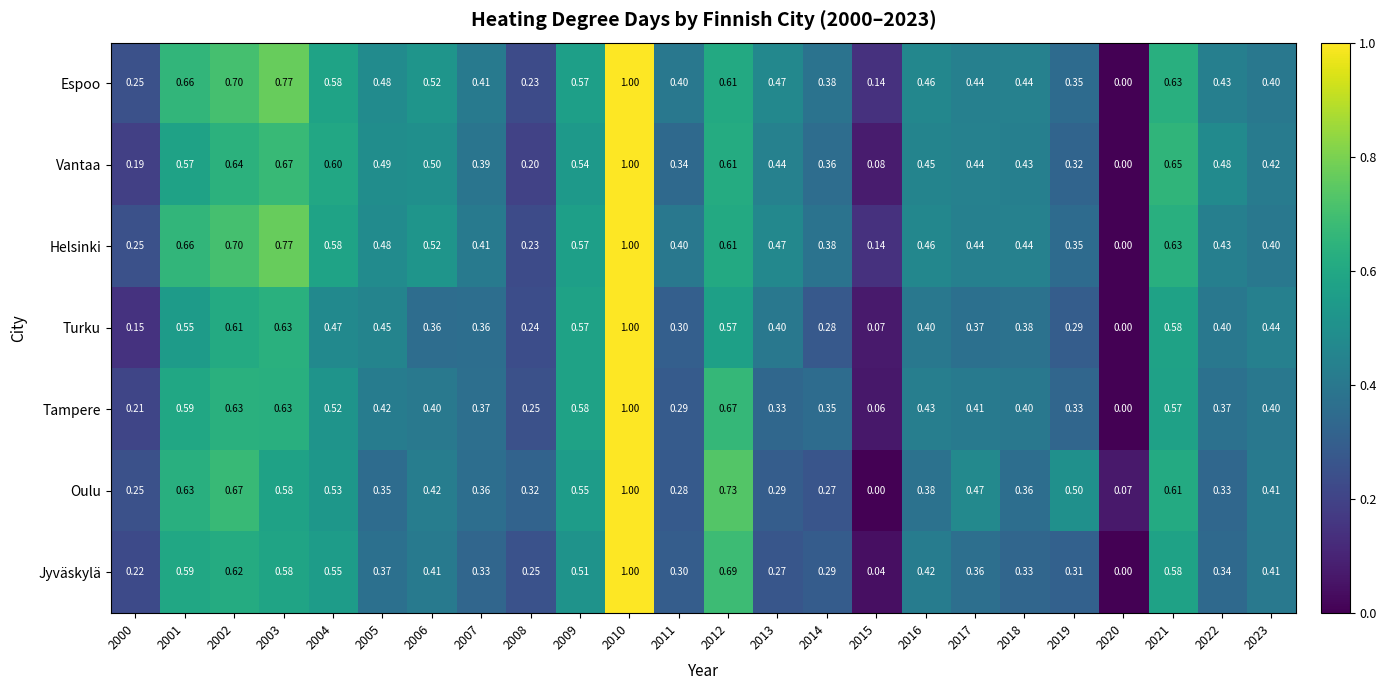

Which series changed the most between 2003 and 2013?

Jyväskylä